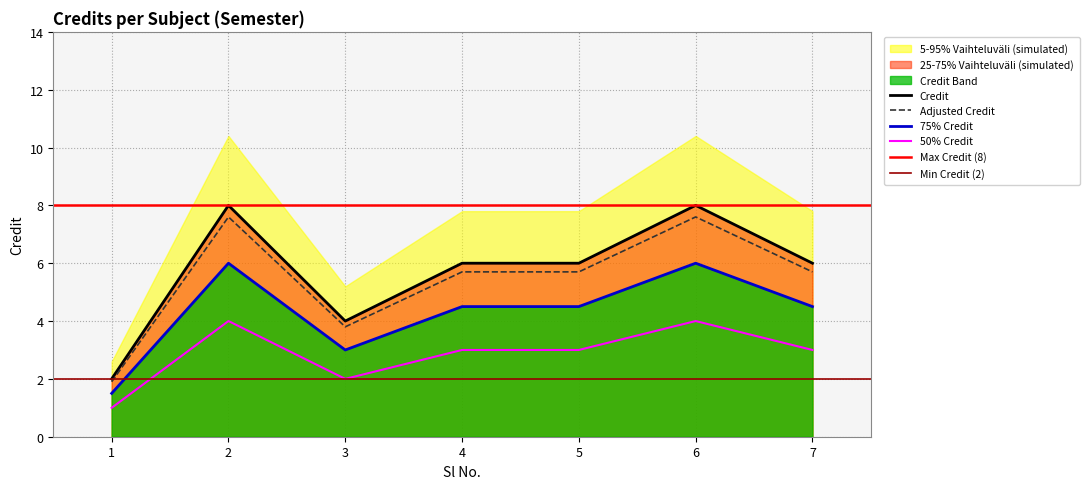

Is it true that the value at 3 is 1.0?

False